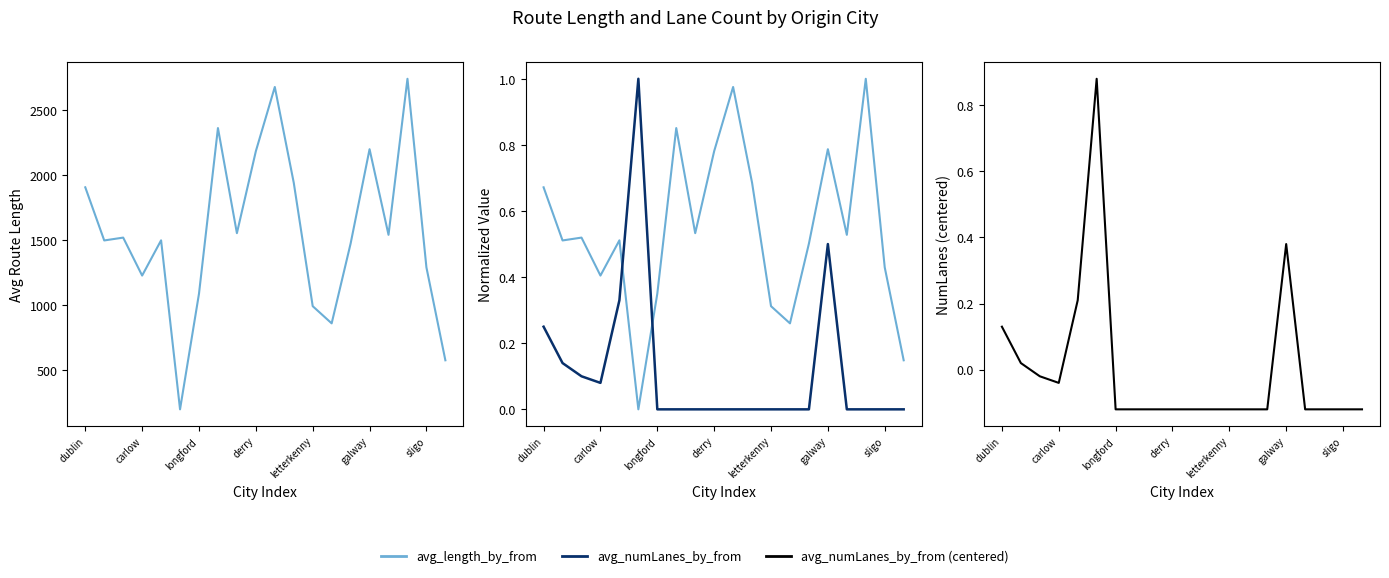

Which category has the highest value in the avg_length_by_from series?

17